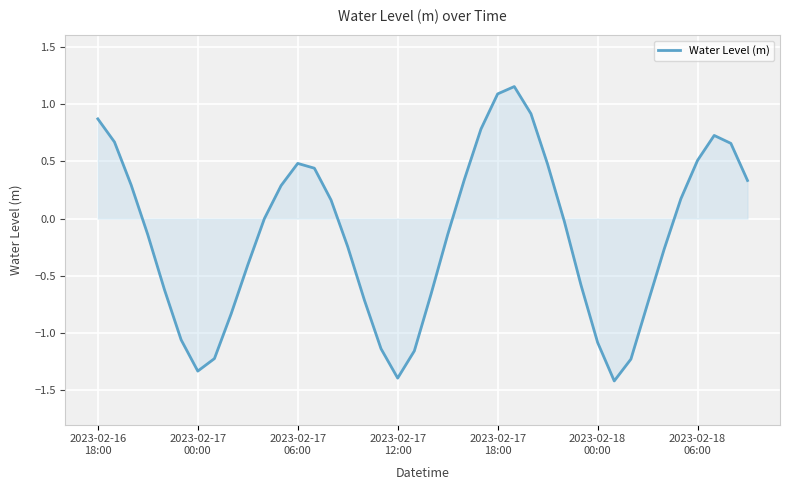

What is the difference between the maximum and second lowest values?

2.5